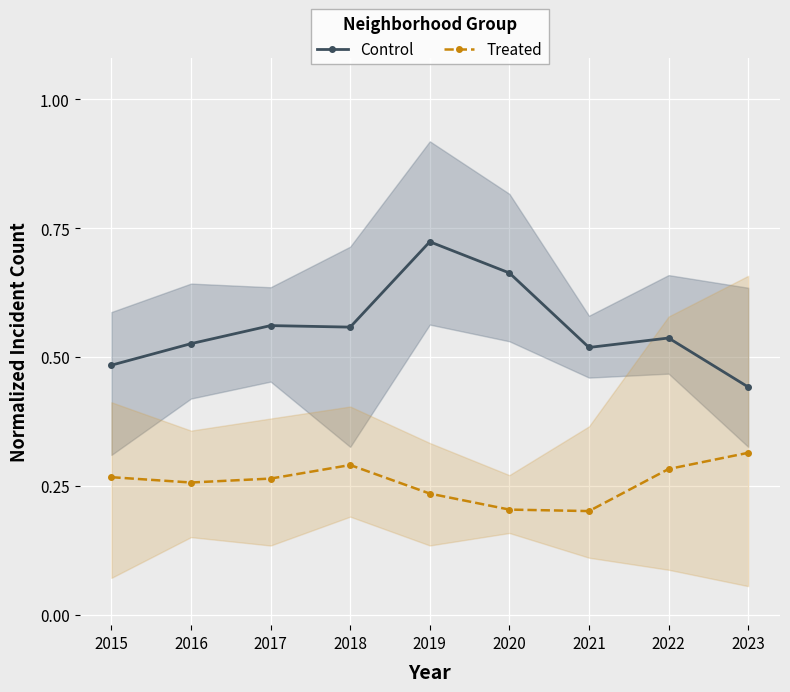

At which category does the chart reach its peak across all series?

2019